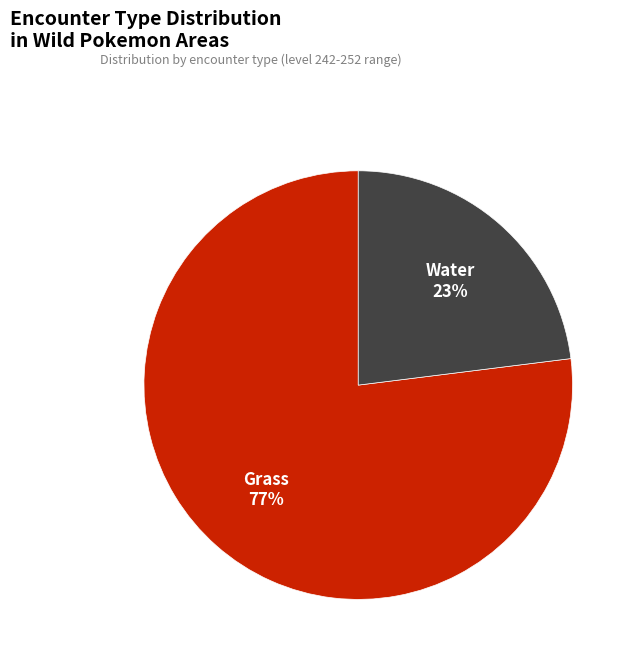

Is there a majority slice in this chart?

Yes